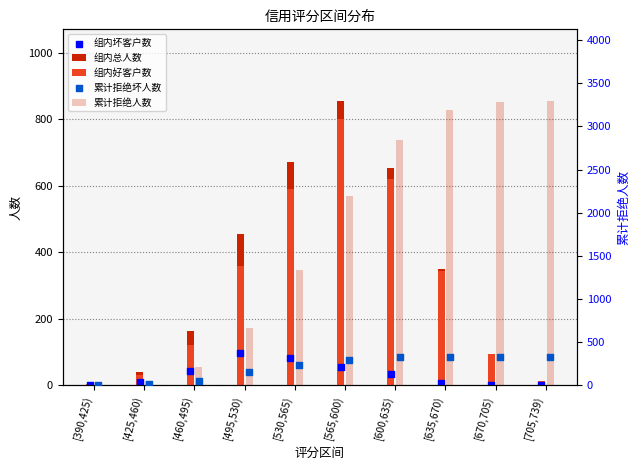

Which series reaches the minimum Y coordinate?

组内坏客户数